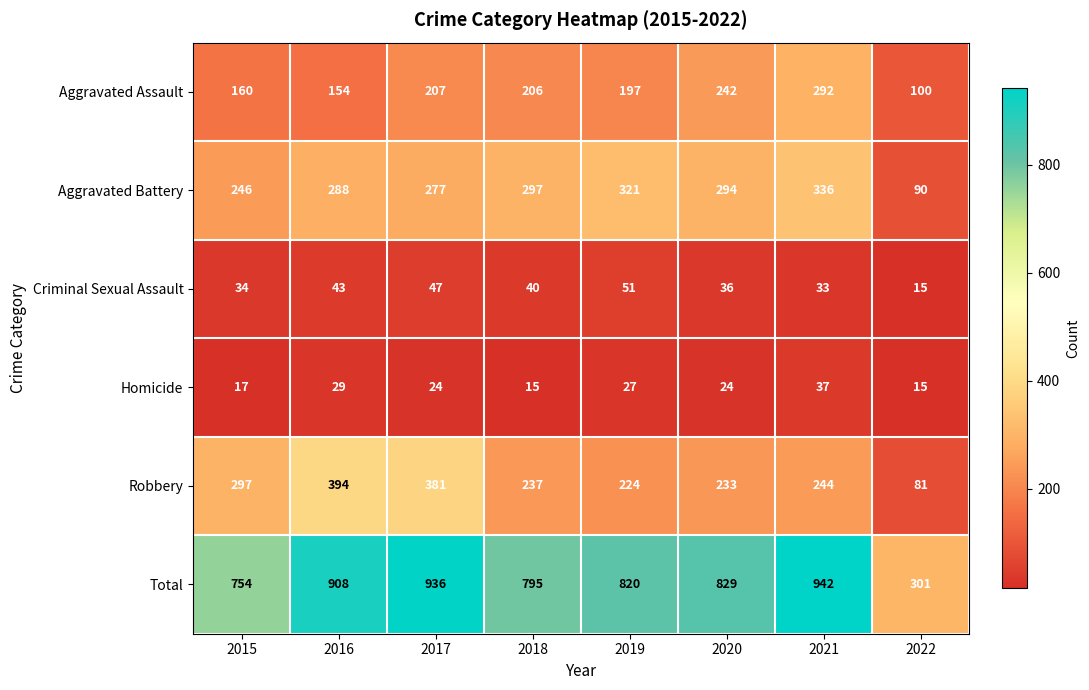

Count the number of categories in the chart.

8